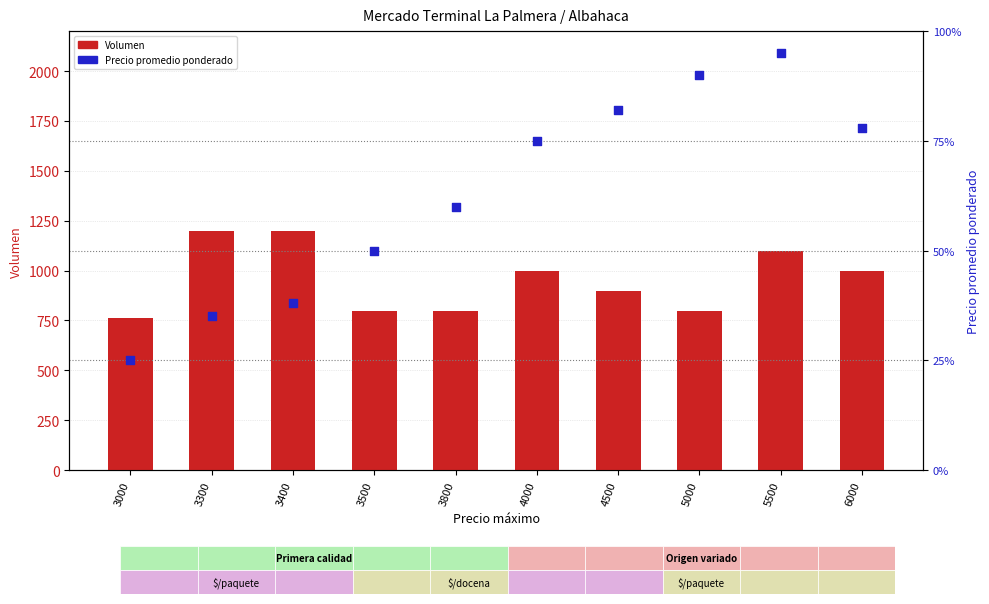

At which category is the sum across all series the highest?

3400